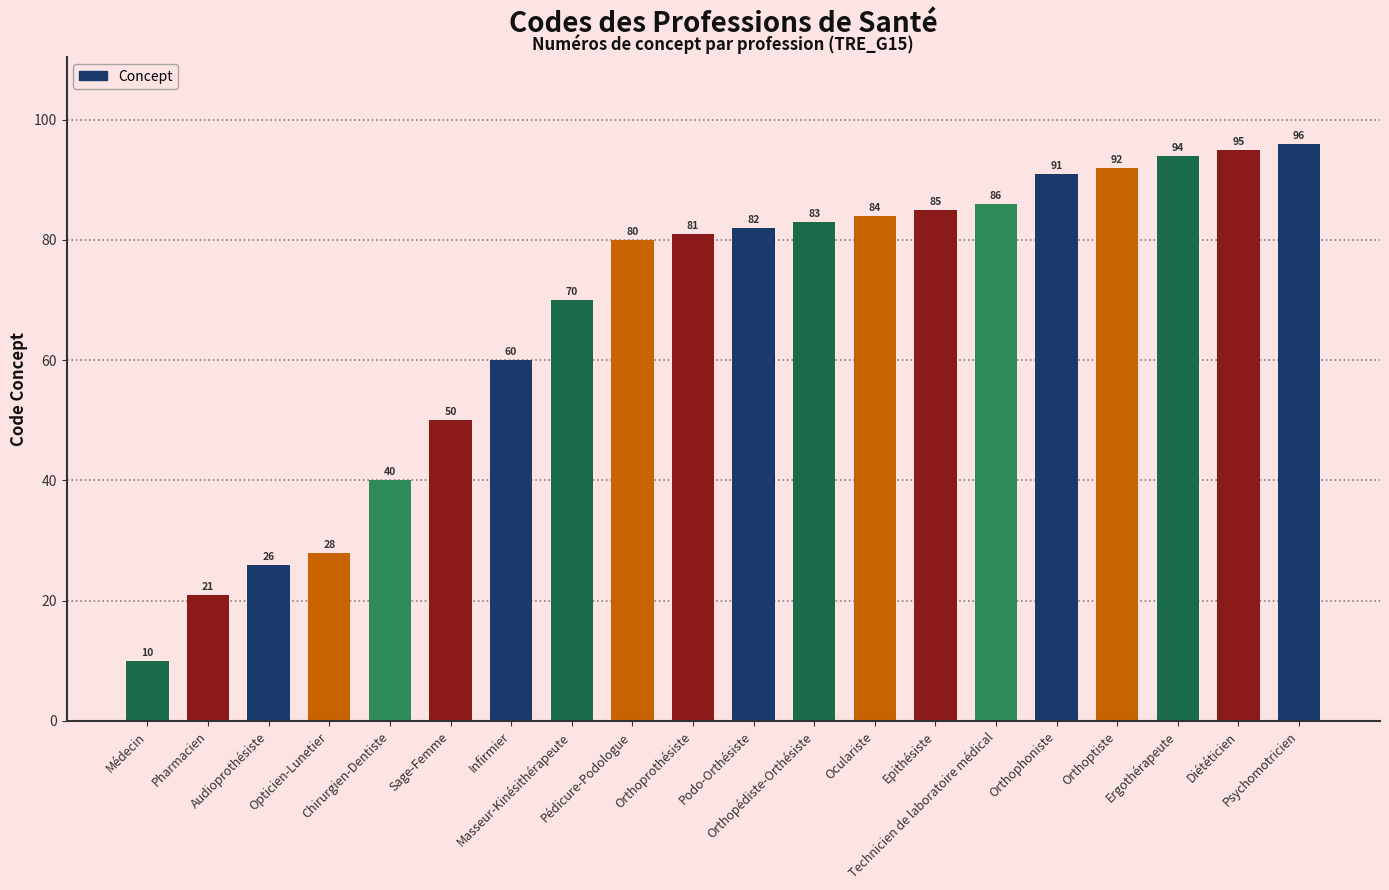

Reading left to right, extract all data points from this chart.

10	21	26	28	40	50	60	70	80	81	82	83	84	85	86	91	92	94	95	96